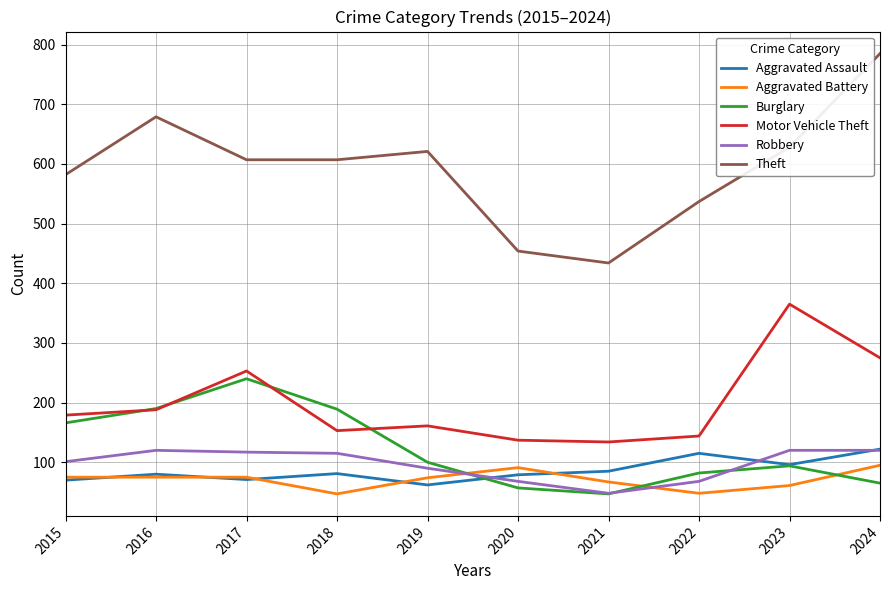

What is the total value across all series at 2015?

1173